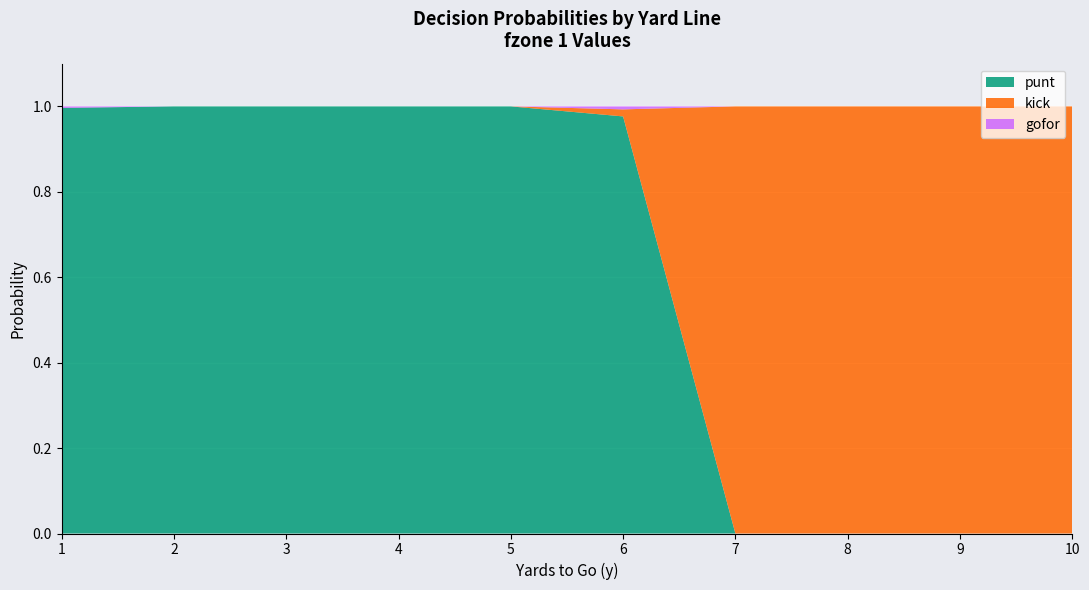

Is it true that punt equals -0.4 at 10?

False